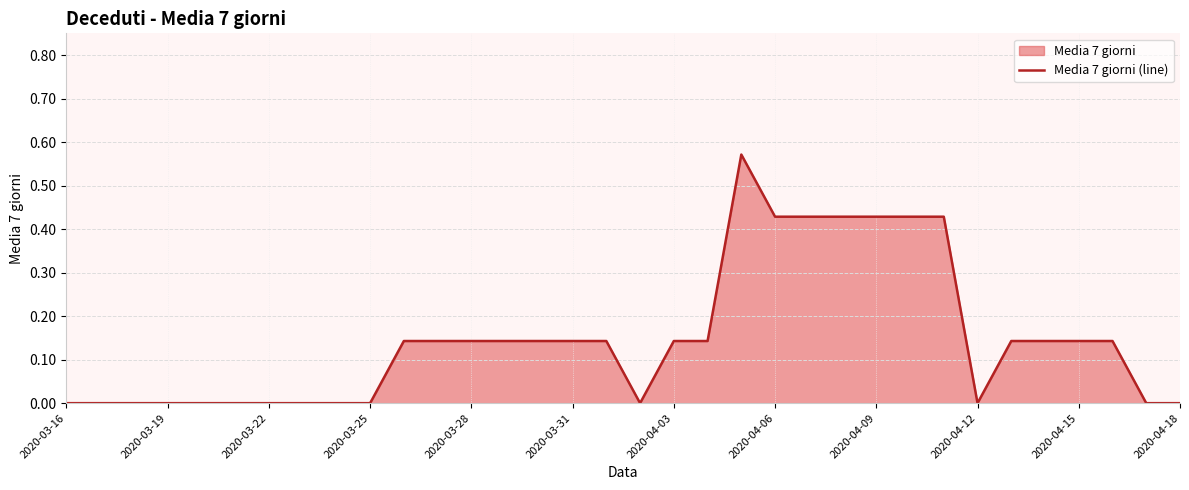

Where is the first local minimum?

17